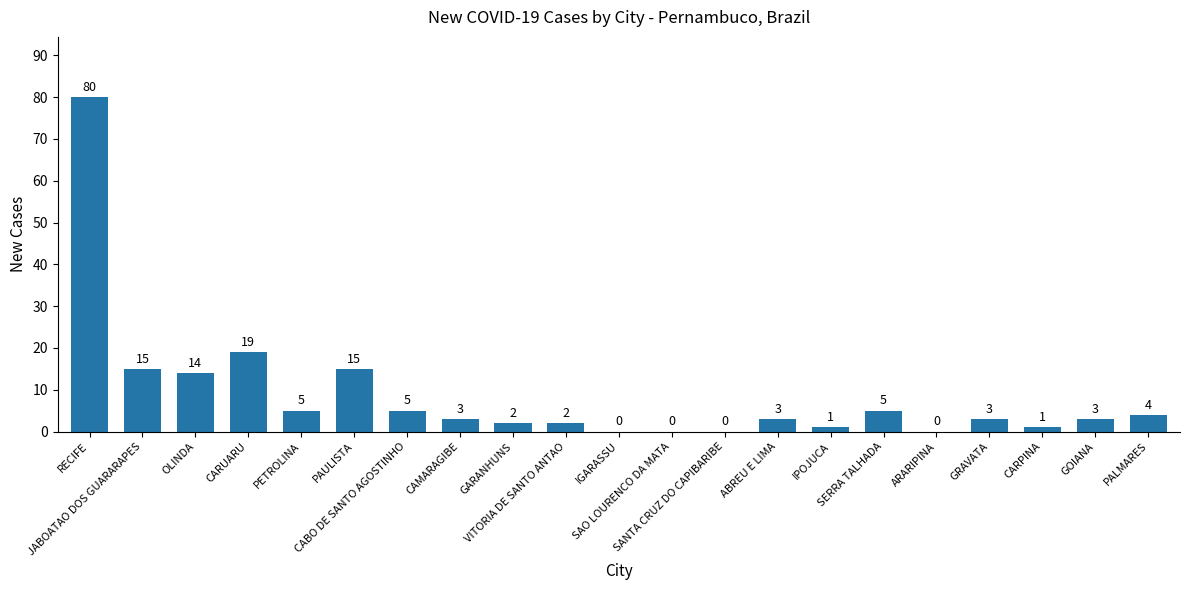

The chart shows a value of 2 at GARANHUNS. True or false?

True